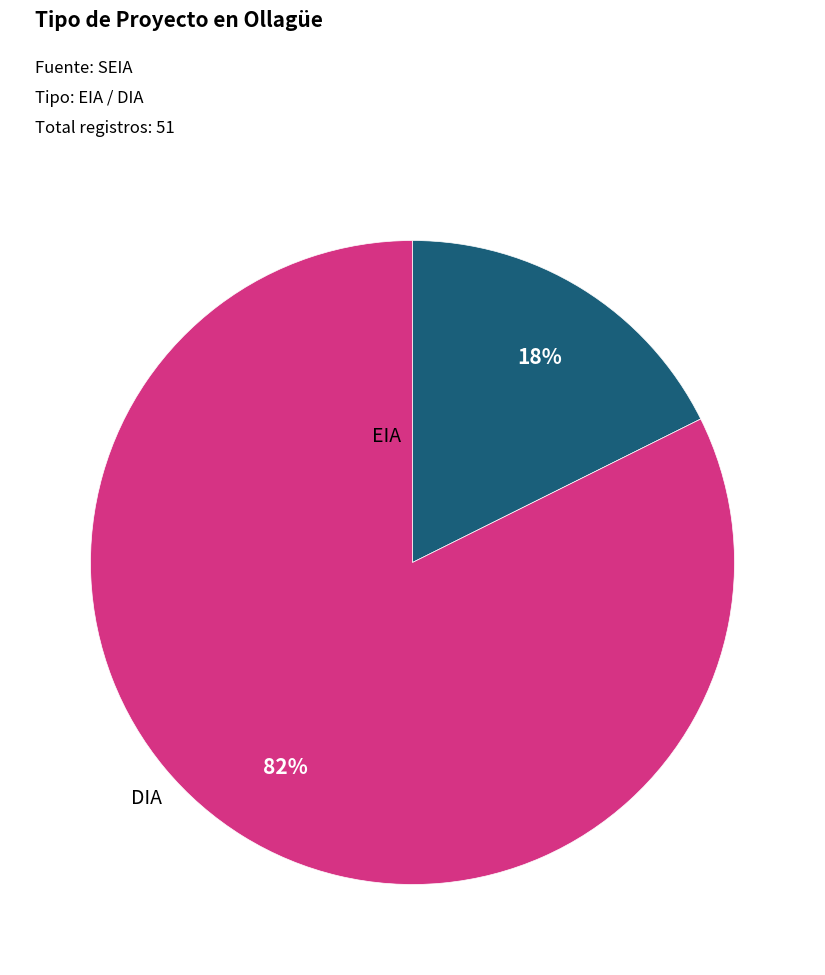

Is there a majority slice in this chart?

Yes